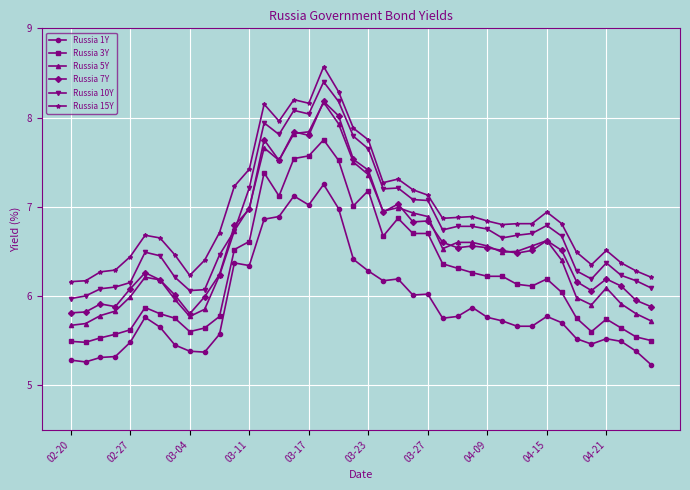

What is the minimum value shown in the chart?

5.2